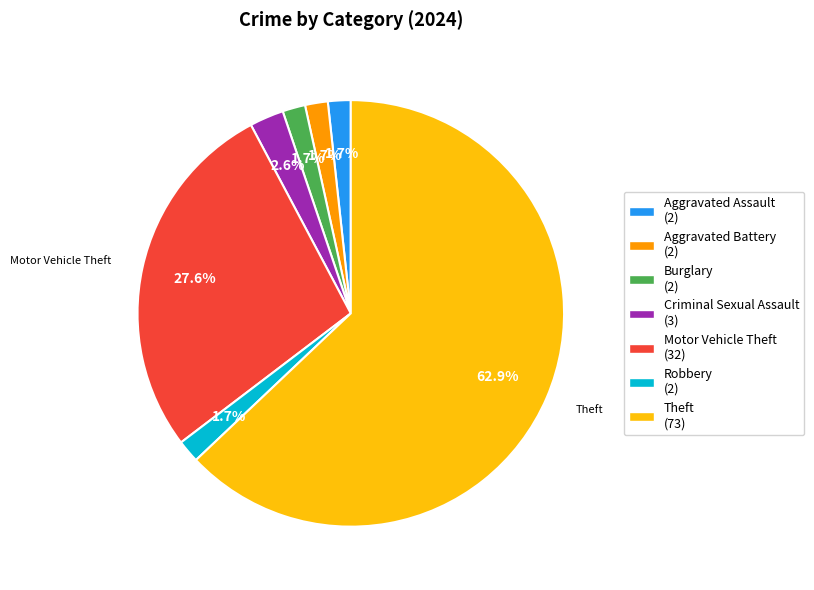

To the nearest percent, what is the average slice percentage?

14%